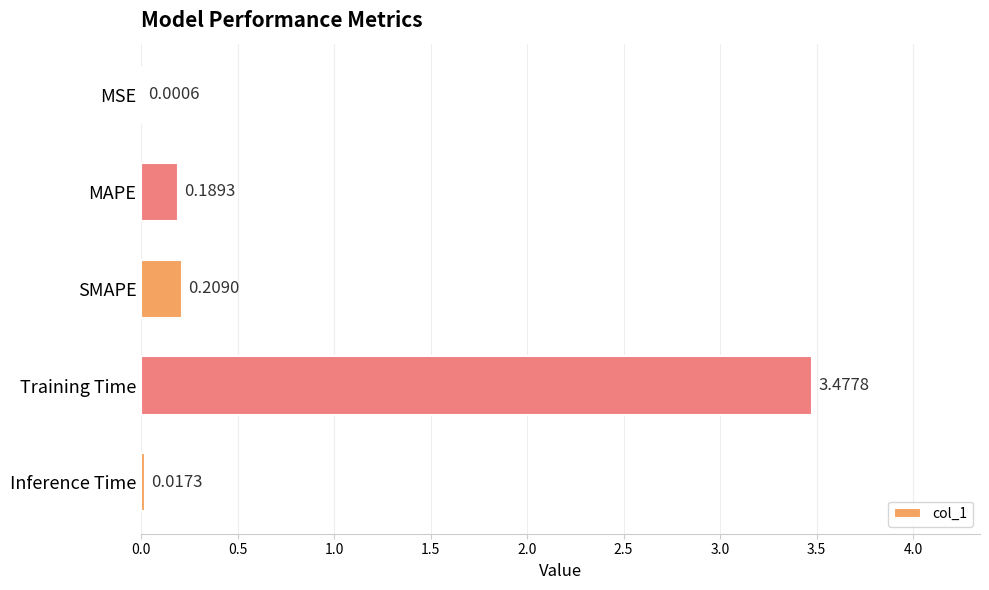

What is the sum of all values?

3.9